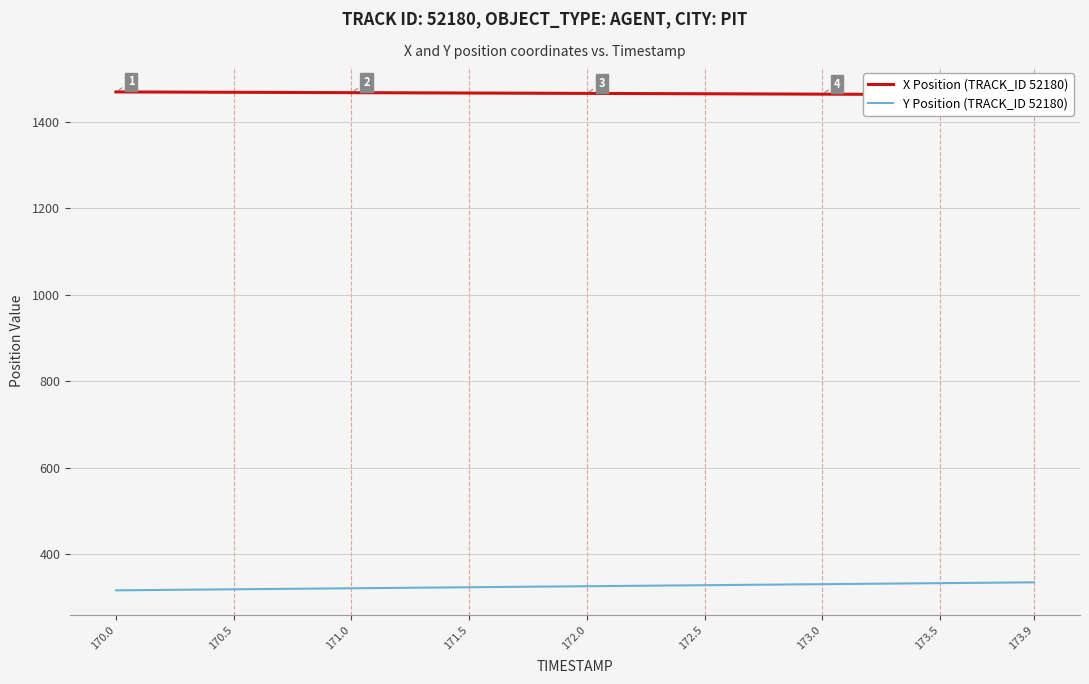

Reading left to right, extract all data points from this chart.

X Position (TRACK_ID 52180): 1468.9	1468.7	1468.5	1468.4	1468.2	1468.0	1467.8	1467.7	1467.5	1467.3	1467.2	1467.0	1466.8	1466.7	1466.5	1466.3	1466.2	1466.0	1465.8	1465.6	1465.5	1465.3	1465.1	1465.0	1464.8	1464.6	1464.4	1464.2	1464.1	1463.9	1463.7	1463.5	1463.4	1463.2	1463.0	1462.8	1462.7	1462.5	1462.3	1462.1
Y Position (TRACK_ID 52180): 316.4	316.9	317.4	317.8	318.3	318.8	319.3	319.7	320.2	320.7	321.2	321.6	322.1	322.6	323.1	323.5	324.0	324.5	325.0	325.4	325.9	326.4	326.9	327.3	327.8	328.3	328.8	329.2	329.7	330.2	330.6	331.1	331.6	332.1	332.5	333.0	333.5	334.0	334.4	334.9